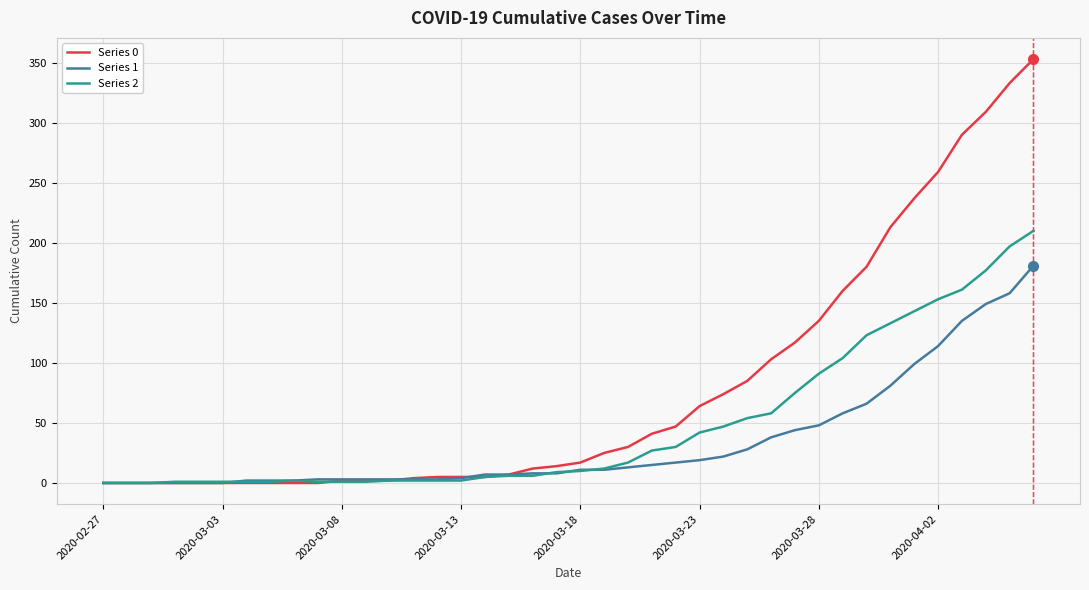

Rank the series by their average value, from lowest to highest.

Series 1, Series 2, Series 0